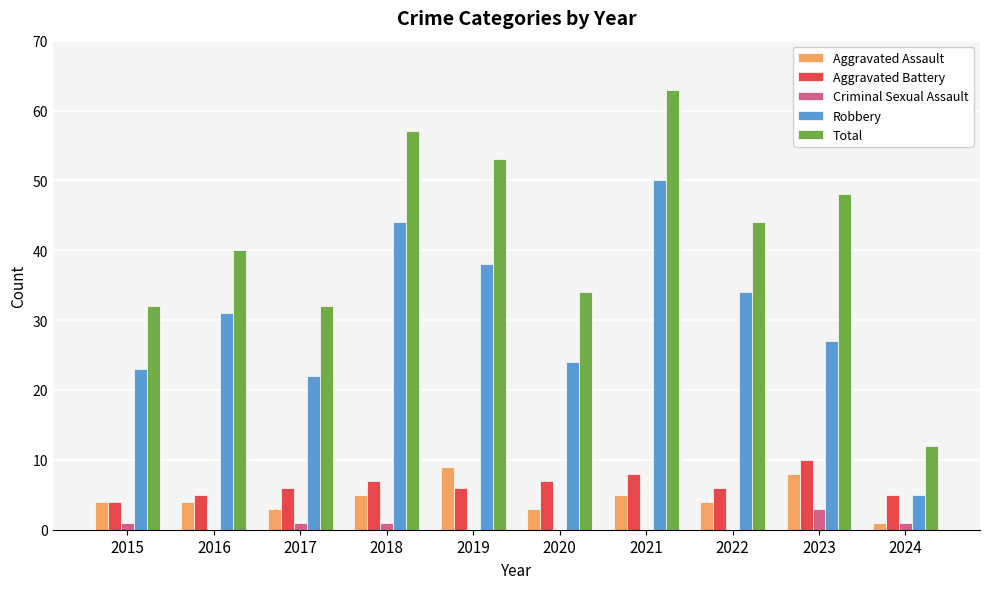

Read the Total value at 2015, to the nearest 5.

30